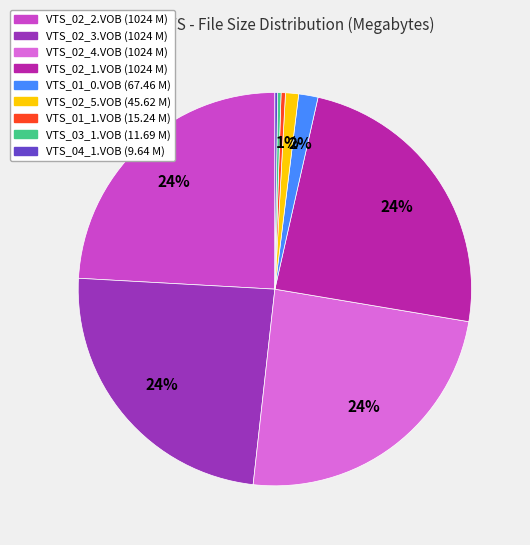

Between VTS_01_0.VOB and VTS_02_5.VOB, which is larger?

VTS_01_0.VOB